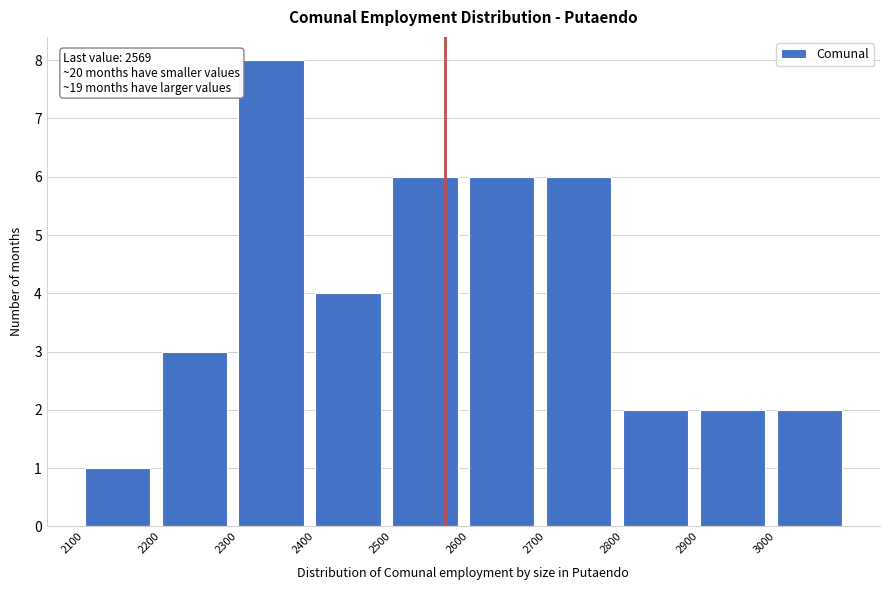

Which range on the x-axis has the tallest bar?

2300 to 2400